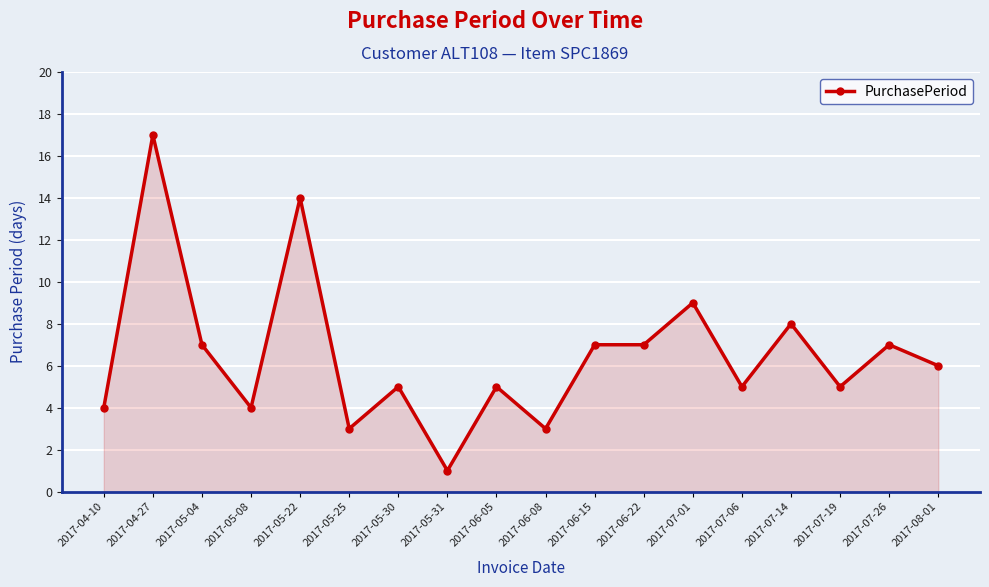

The chart shows a value of 2 at 2017-05-04. True or false?

False